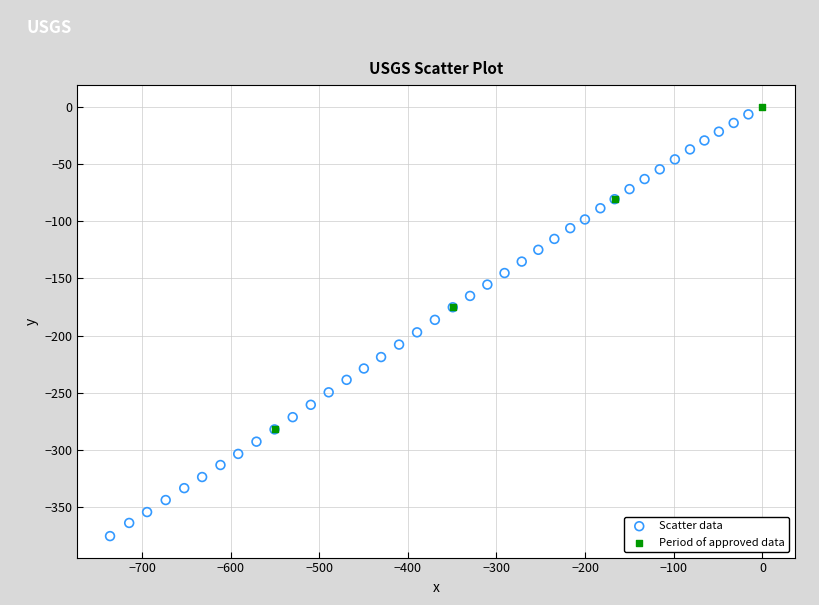

What are all the series names shown in the legend?

Scatter data, Period of approved data